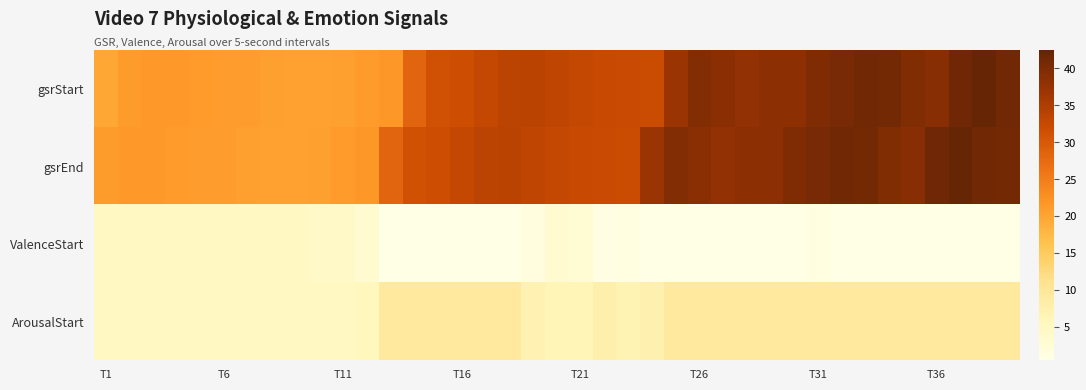

At which category is the sum across all series the highest?

36